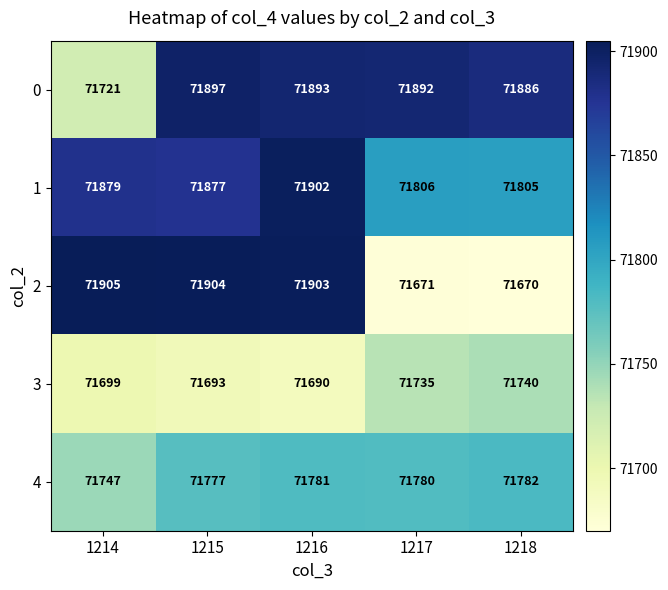

At which label is 0 closest to 71809?

1218